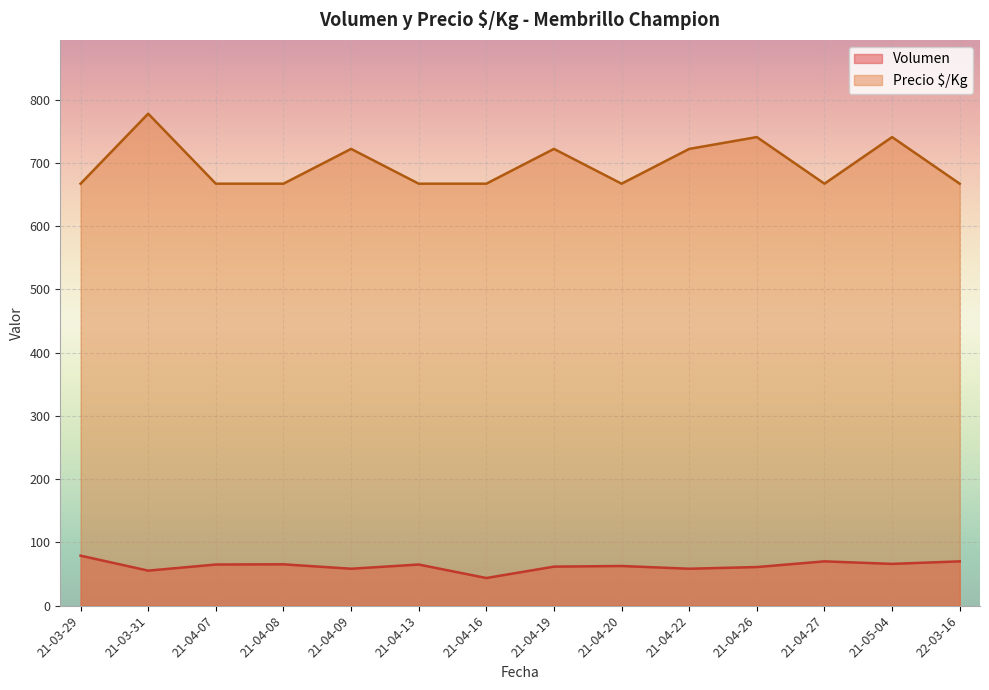

What is the spread (max minus min) of values at 2021-04-19?

655